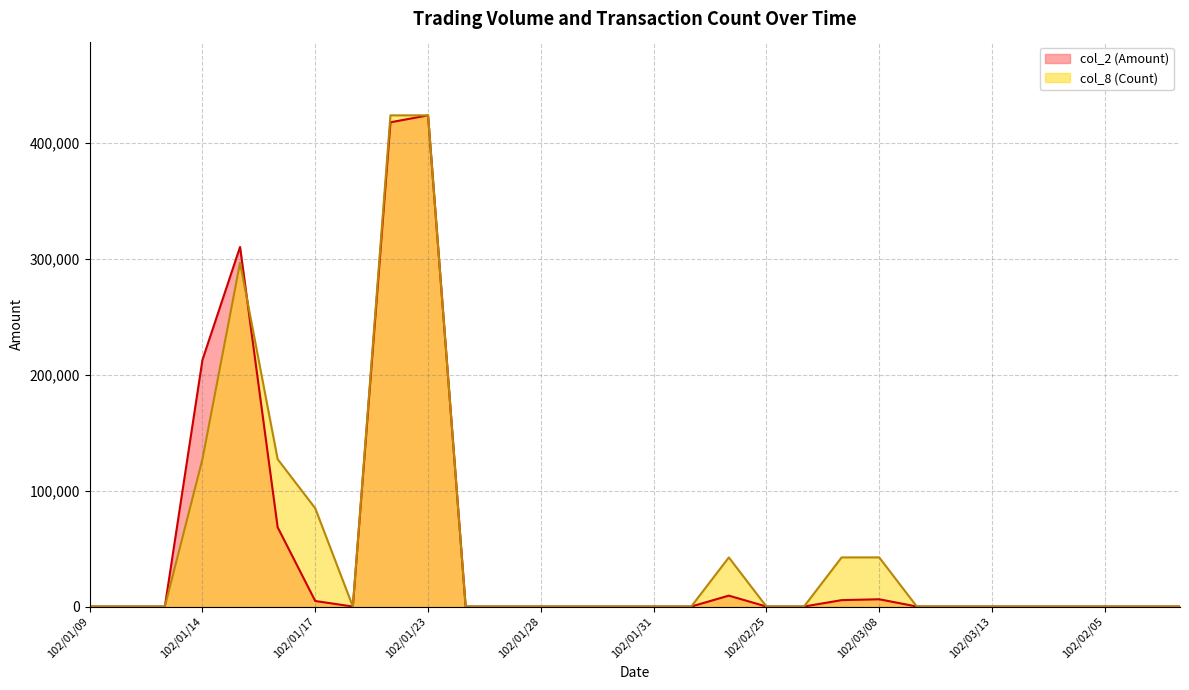

How many interior local peaks does the col_8 (Count) series have?

2